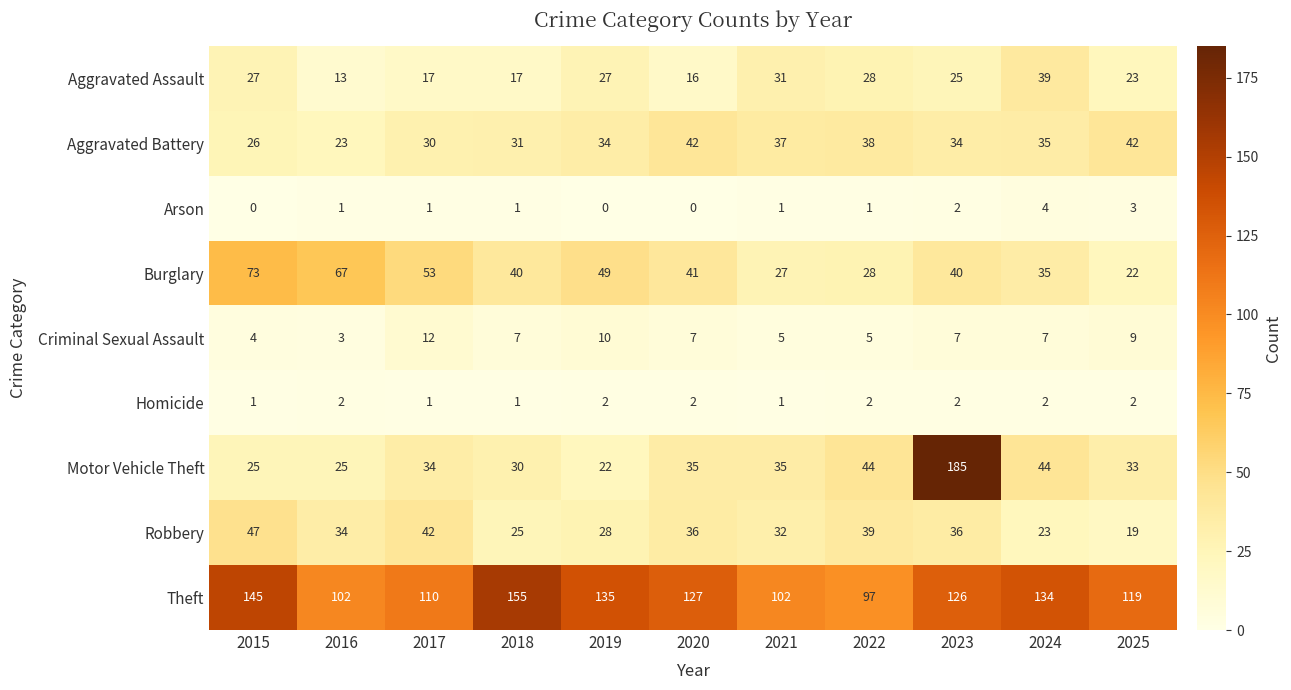

What is the maximum value for Theft?

155